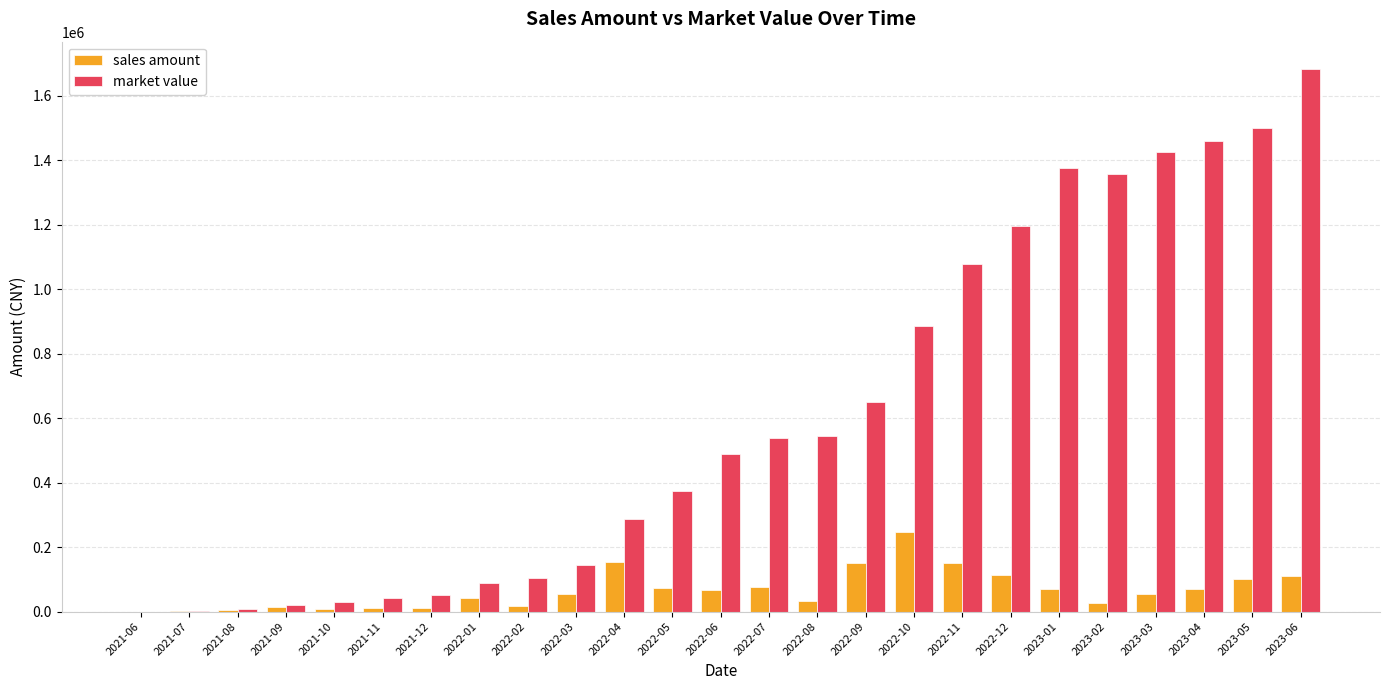

At which category is the sum across all series the highest?

2023-06